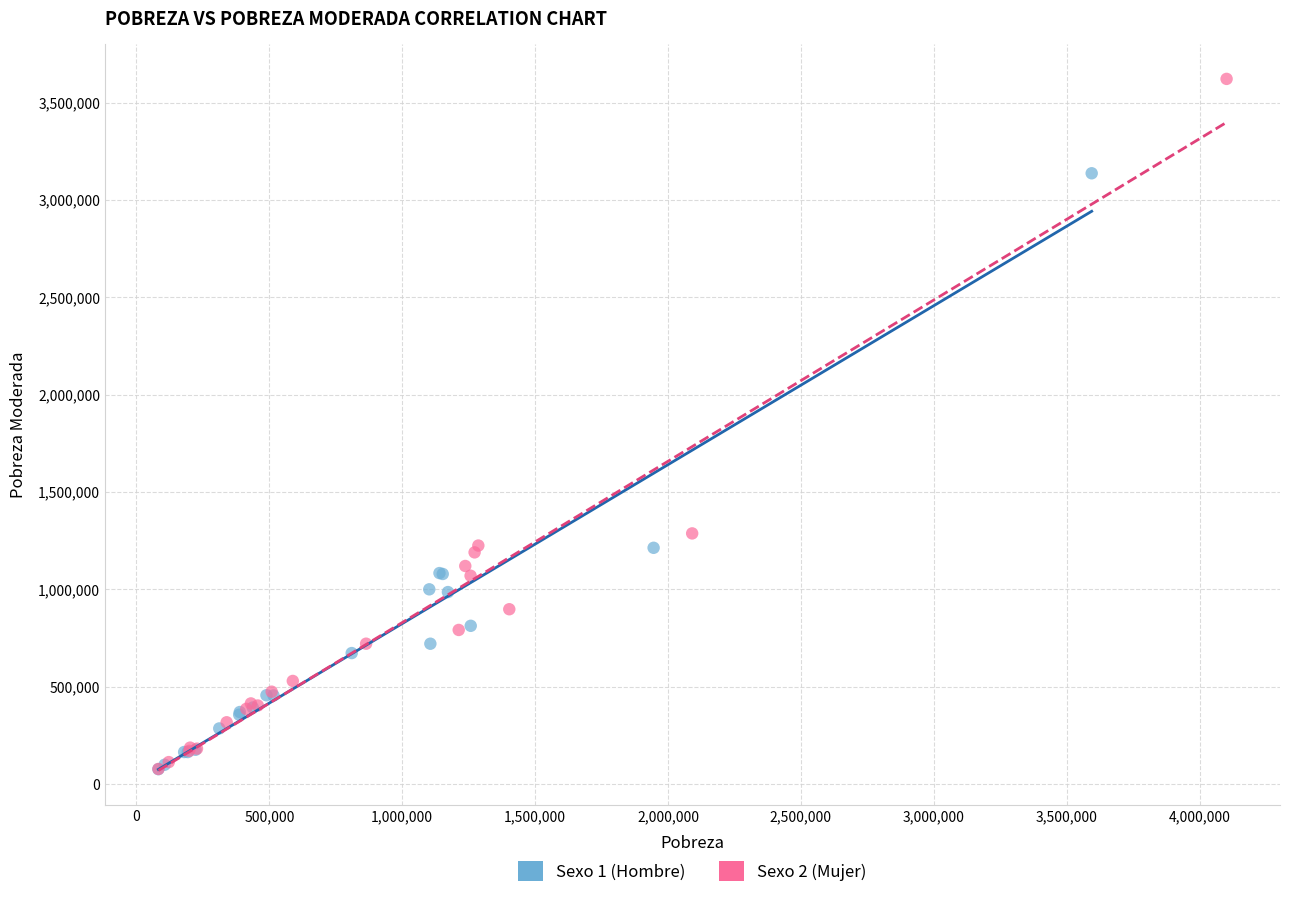

Which series has the largest Y range (max minus min)?

Sexo 2 (Mujer)